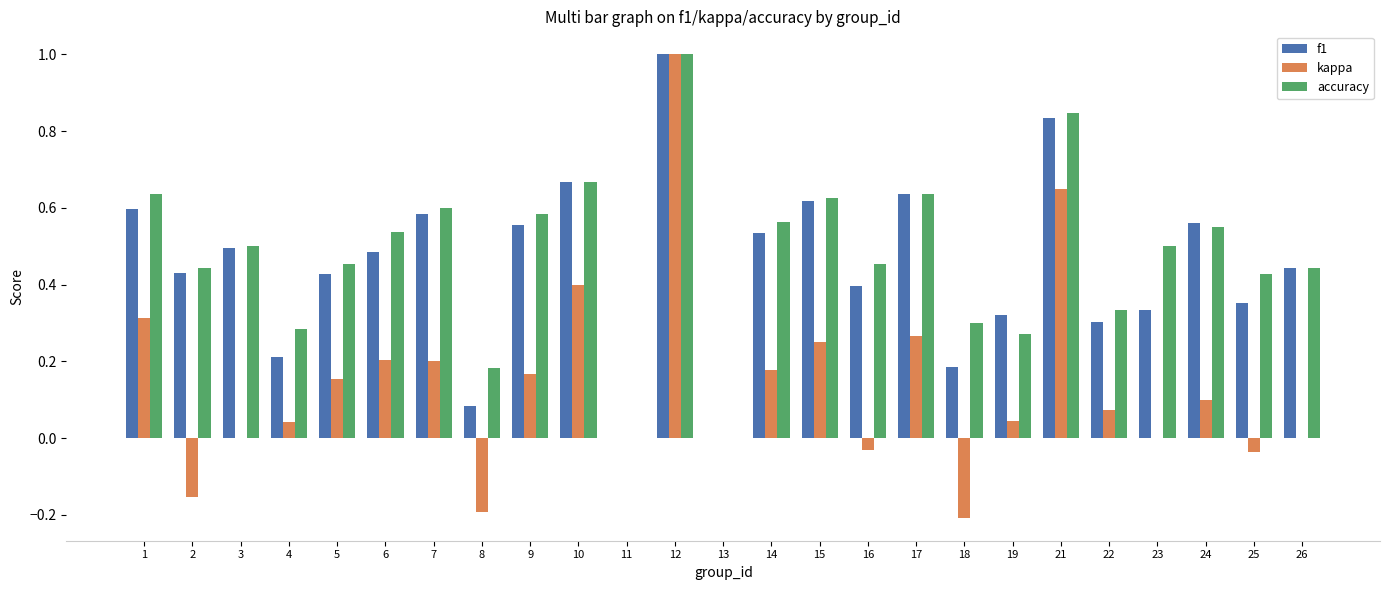

At which label does kappa first exceed 0?

1